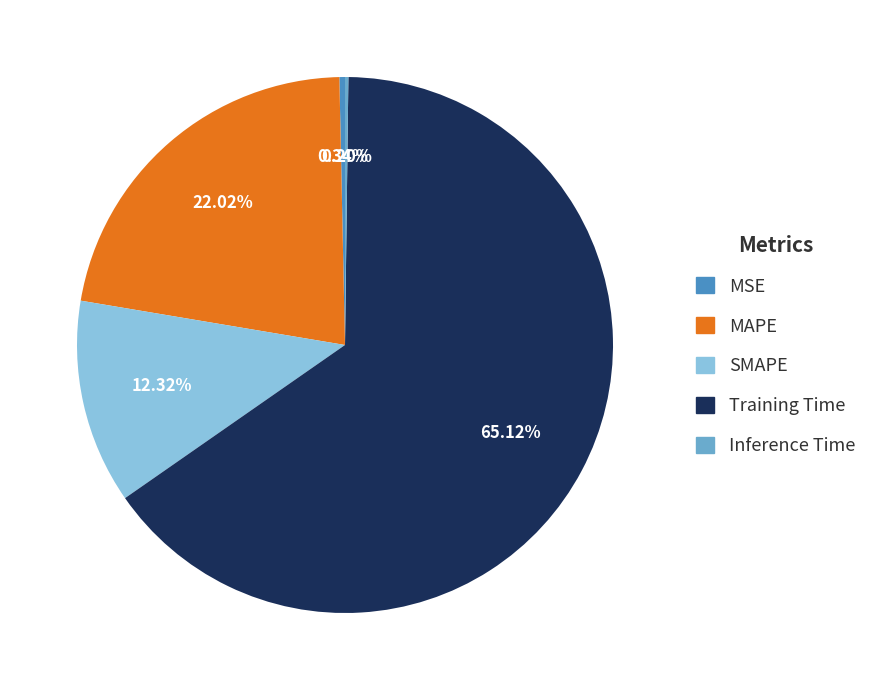

The SMAPE slice represents 12% of the pie. True or false?

True